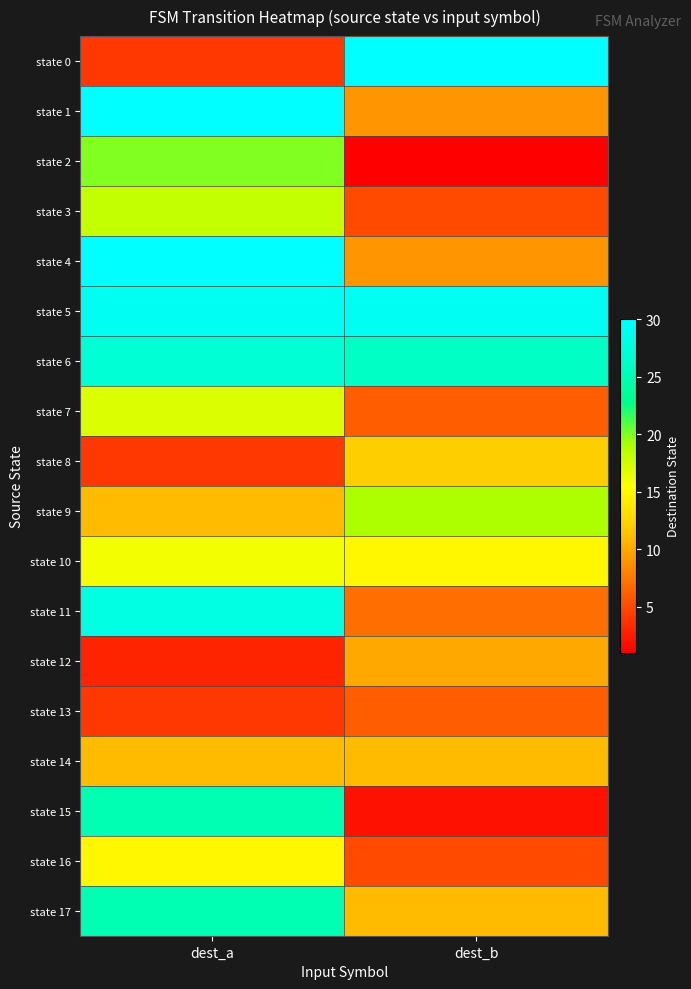

Reading left to right, extract all data points from this chart.

state 0: dest_a=4	dest_b=30
state 1: dest_a=30	dest_b=9
state 2: dest_a=20	dest_b=1
state 3: dest_a=18	dest_b=5
state 4: dest_a=30	dest_b=9
state 5: dest_a=29	dest_b=29
state 6: dest_a=27	dest_b=26
state 7: dest_a=17	dest_b=6
state 8: dest_a=4	dest_b=12
state 9: dest_a=11	dest_b=19
state 10: dest_a=16	dest_b=15
state 11: dest_a=28	dest_b=7
state 12: dest_a=3	dest_b=10
state 13: dest_a=4	dest_b=6
state 14: dest_a=11	dest_b=11
state 15: dest_a=25	dest_b=2
state 16: dest_a=15	dest_b=5
state 17: dest_a=25	dest_b=11